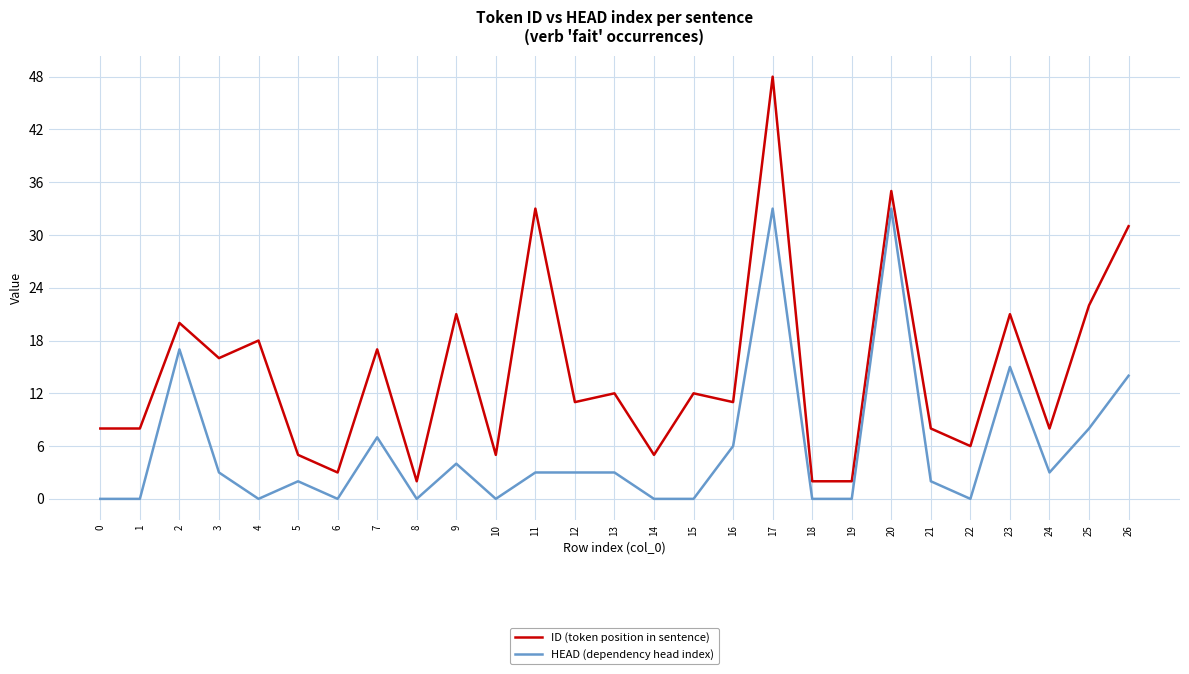

At which category does ID (token position in sentence) reach its first local peak?

2